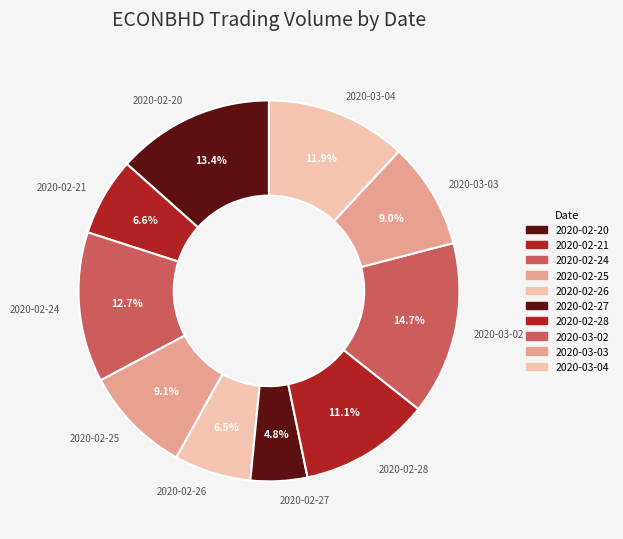

Approximately how many times larger is the value at 2020-03-02 compared to 2020-02-28?

1.3